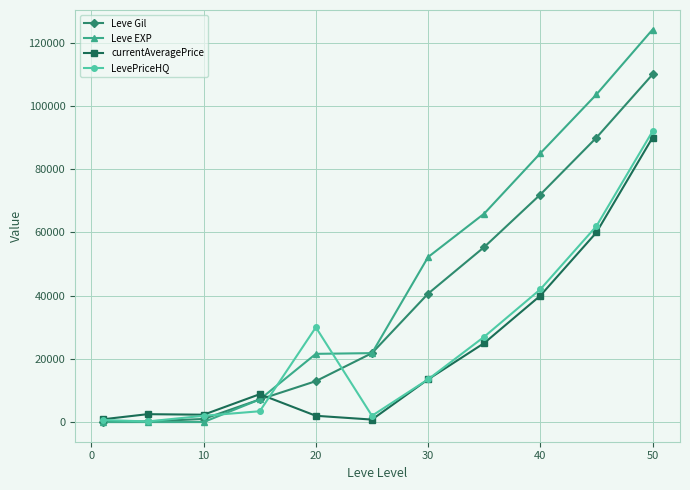

Which series ends up on top after the final intersection of LevePriceHQ and currentAveragePrice?

LevePriceHQ